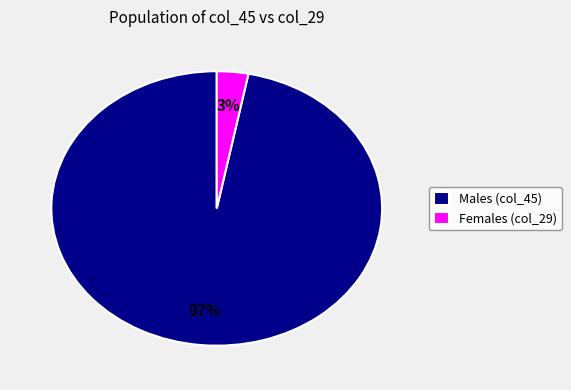

To the nearest percent, what is the difference between the largest and smallest slice percentages?

94%